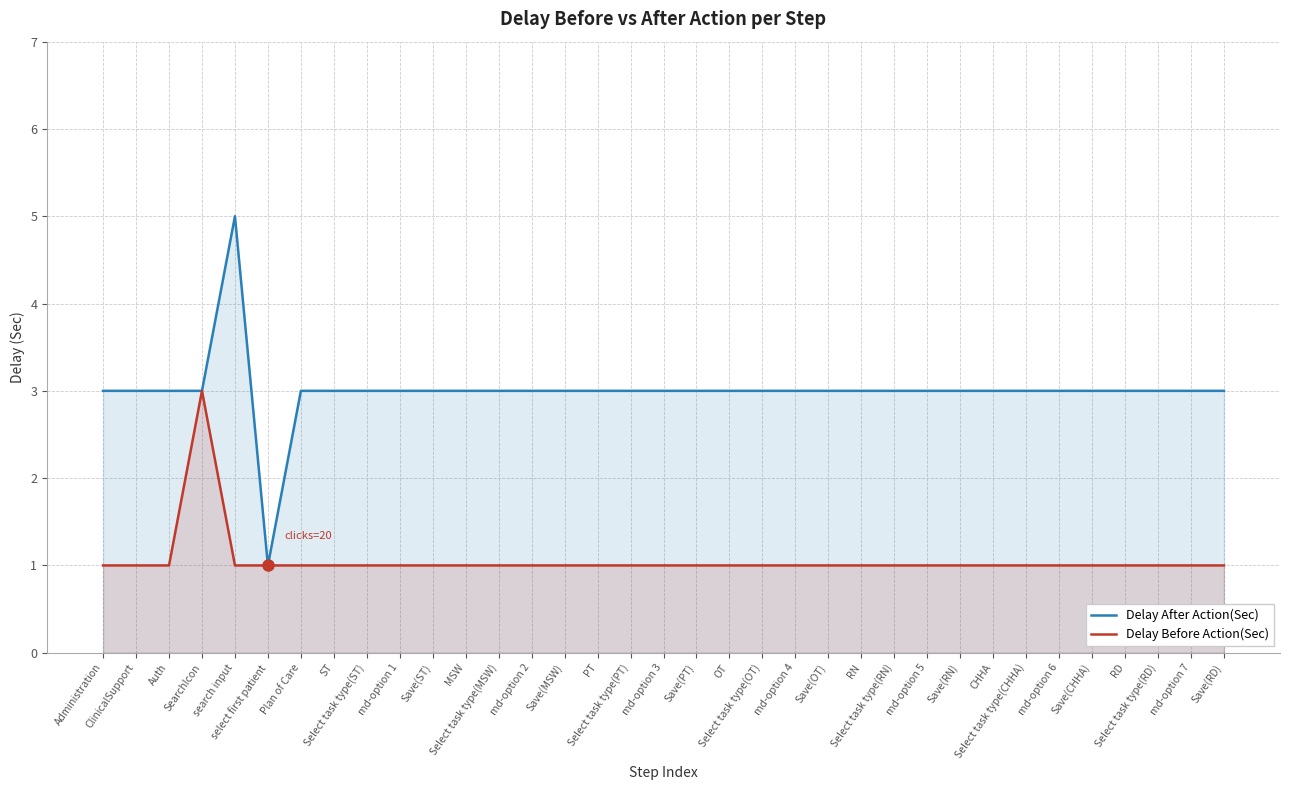

What are all the series names shown in the legend?

Delay After Action(Sec), Delay Before Action(Sec)